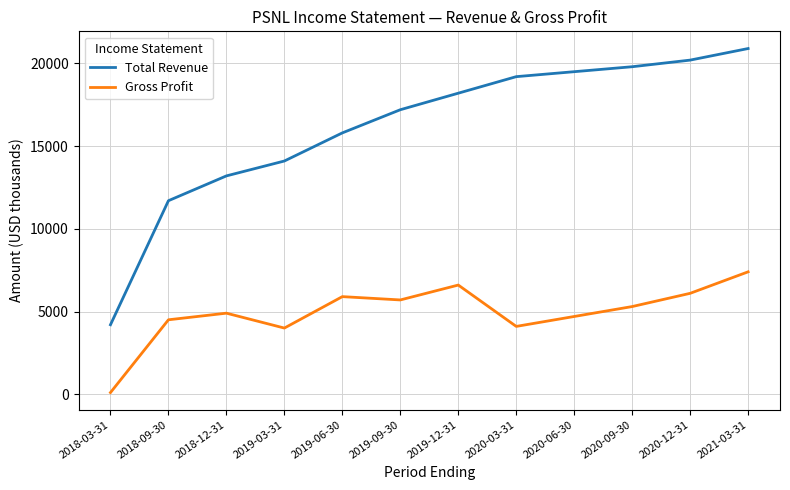

True or false: Gross Profit and Total Revenue cross at least once.

False